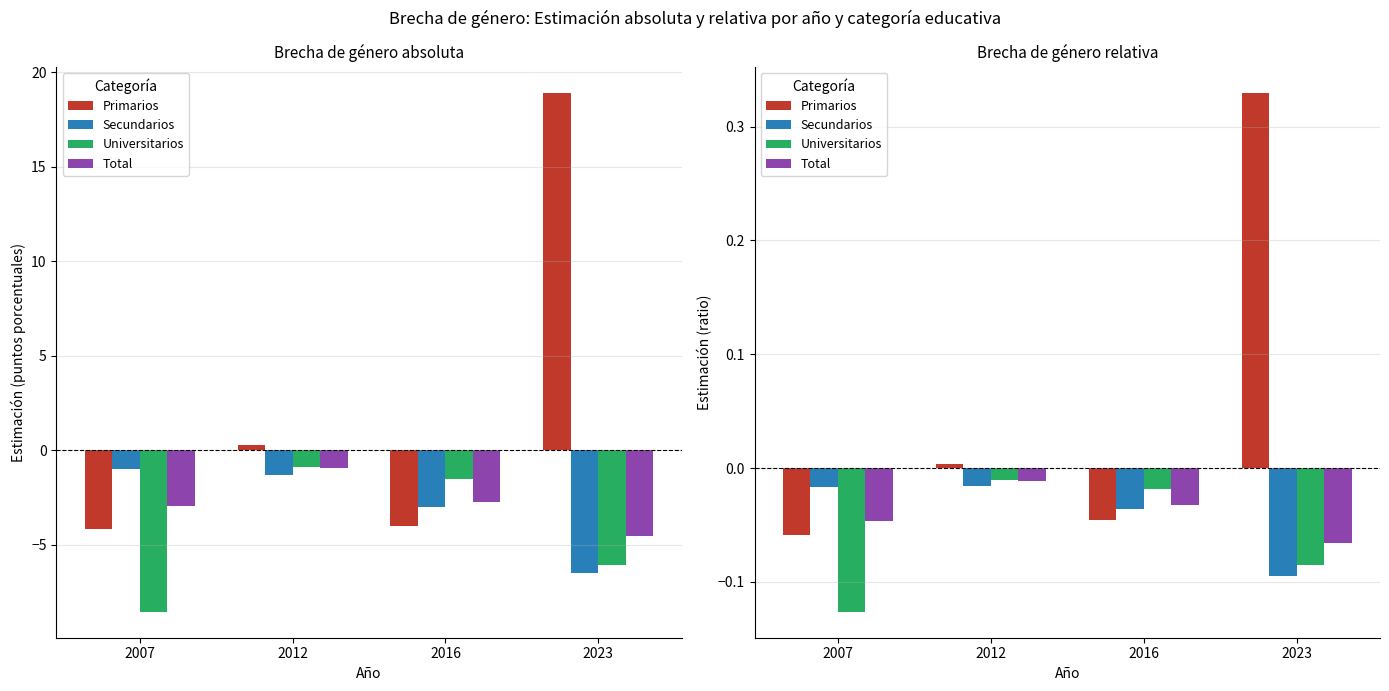

True or false: Universitarios has a value of -0.1 at 2023.

True